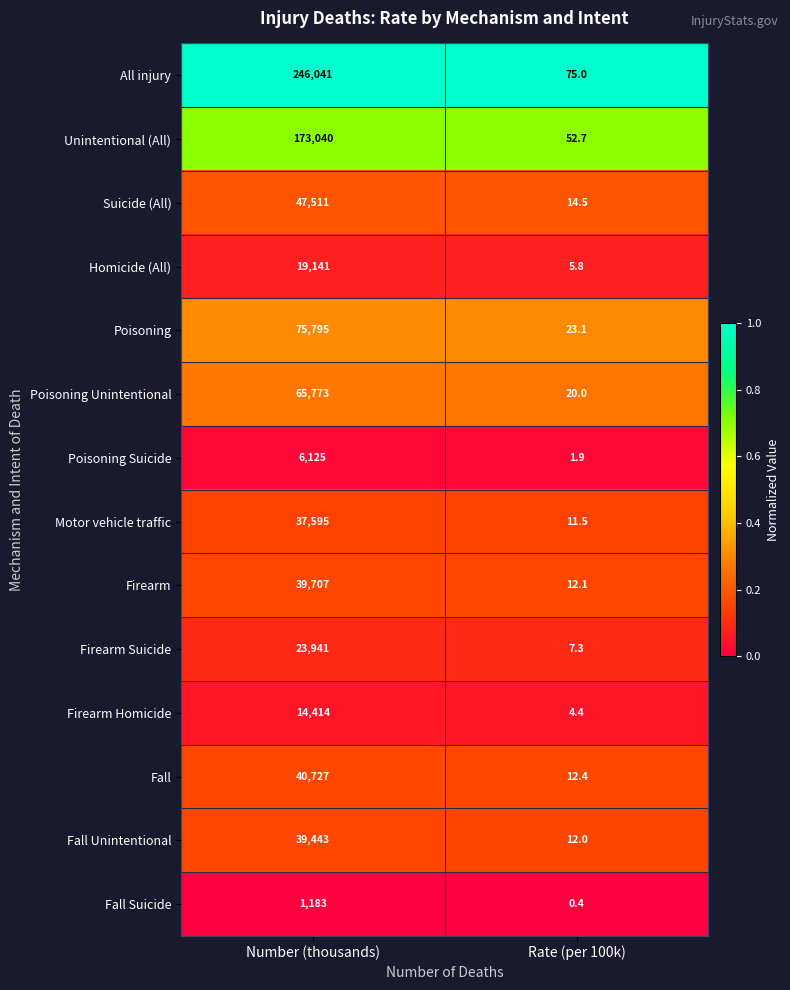

What is the greatest value displayed?

246041.0